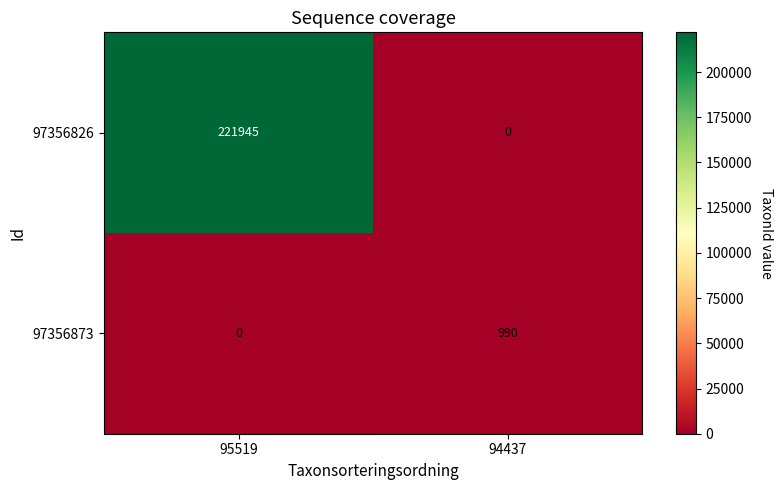

The value of 97356873 at 94437 is 990. True or false?

True